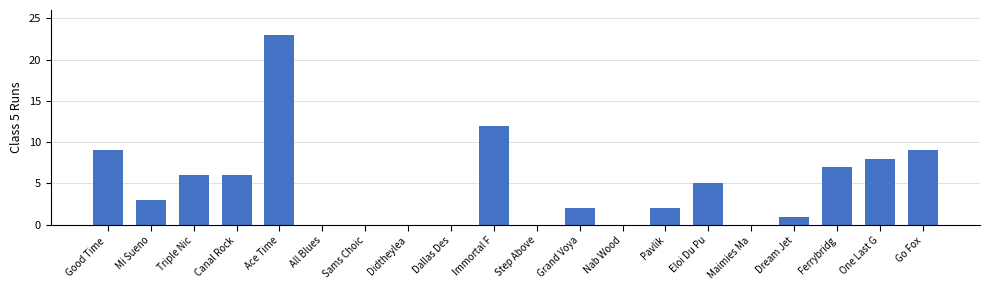

Are the bars horizontal?

No